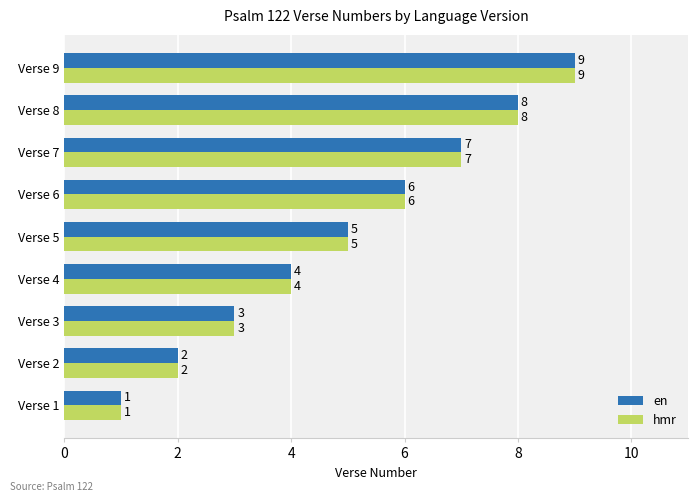

What is the average value of the en series?

5